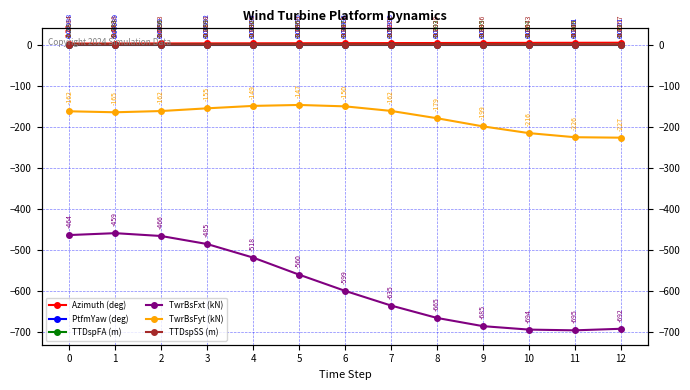

Reading left to right, extract all data points from this chart.

Azimuth (deg): 2.3	2.4	2.6	2.8	3.0	3.2	3.3	3.5	3.7	3.9	4.1	4.2	4.4
PtfmYaw (deg): 0.0	0.0	0.0	0.0	0.0	0.0	0.0	0.0	0.0	0.0	0.0	0.0	0.0
TTDspFA (m): -0.3	-0.3	-0.3	-0.3	-0.3	-0.3	-0.3	-0.3	-0.3	-0.3	-0.3	-0.3	-0.3
TwrBsFxt (kN): -463.5	-458.9	-465.8	-485.3	-518.3	-559.8	-599.2	-634.9	-665.1	-685.1	-693.5	-695.3	-691.5
TwrBsFyt (kN): -162.4	-164.8	-161.8	-155.2	-149.3	-147.0	-150.4	-161.5	-179.3	-199.1	-215.5	-225.5	-226.6
TTDspSS (m): -0.1	-0.1	-0.1	-0.1	-0.1	-0.1	-0.1	-0.1	-0.1	-0.1	-0.1	-0.1	-0.1